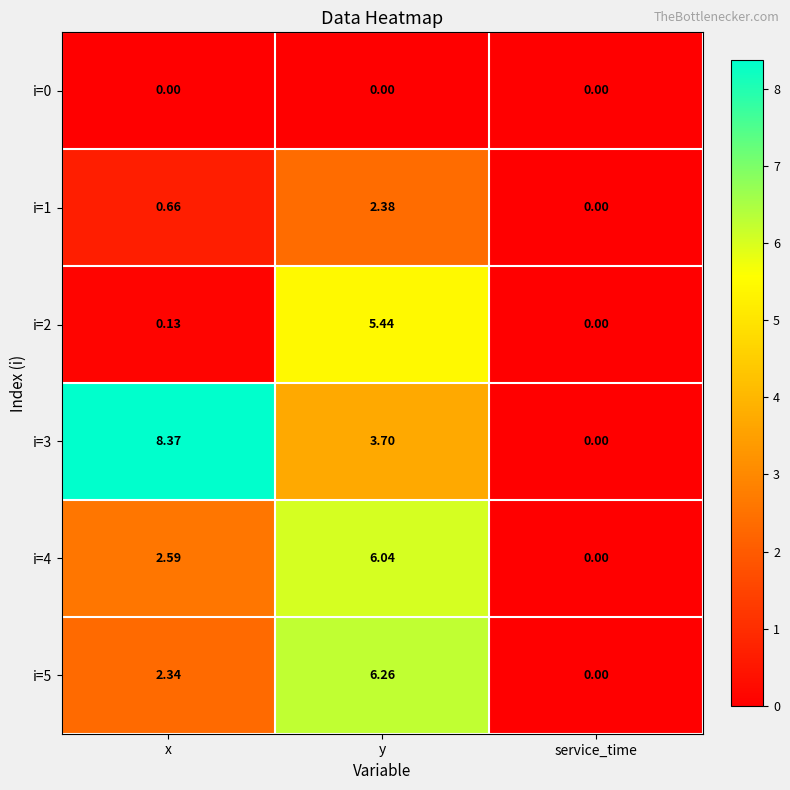

At how many categories does at least one series exceed 4?

2